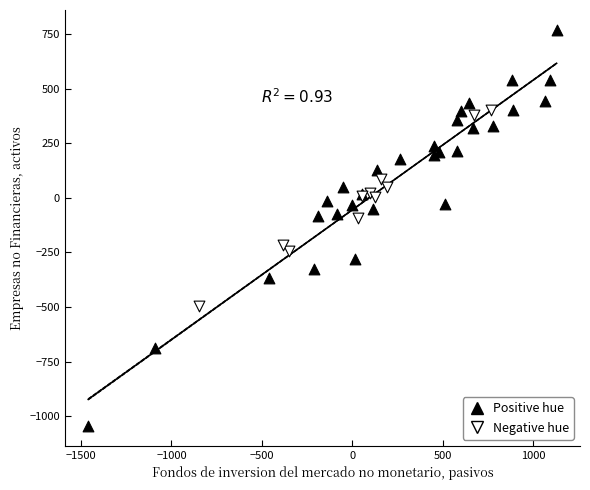

What are all the series names shown in the legend?

Positive hue, Negative hue